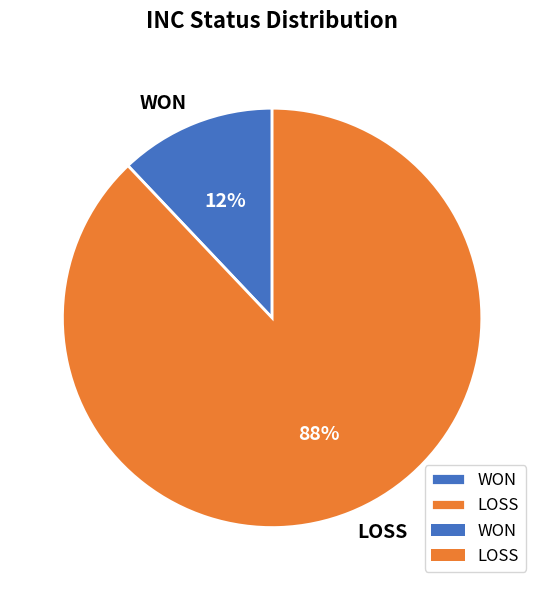

What is the smallest slice in the pie chart?

WON